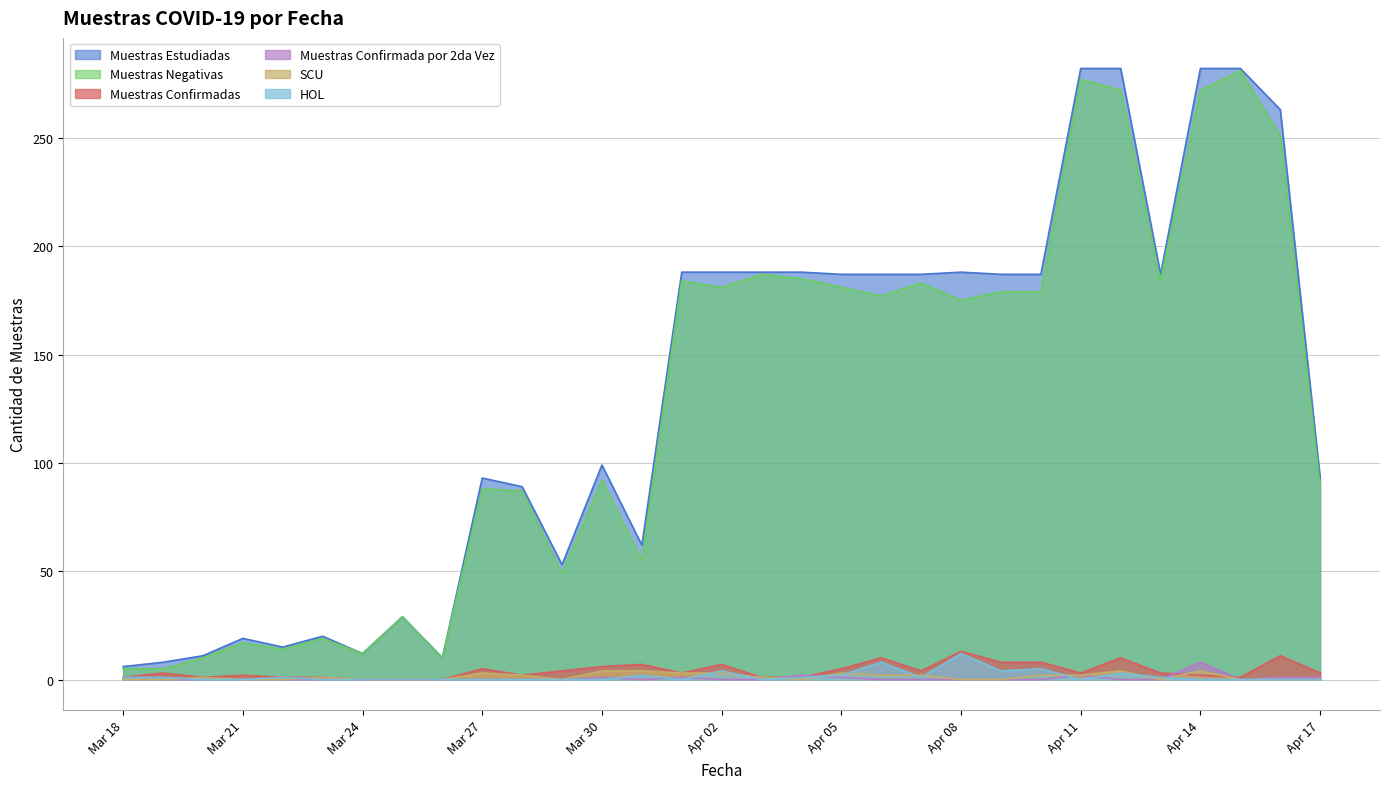

How many positive values does the Muestras Confirmada por 2da Vez series have?

8